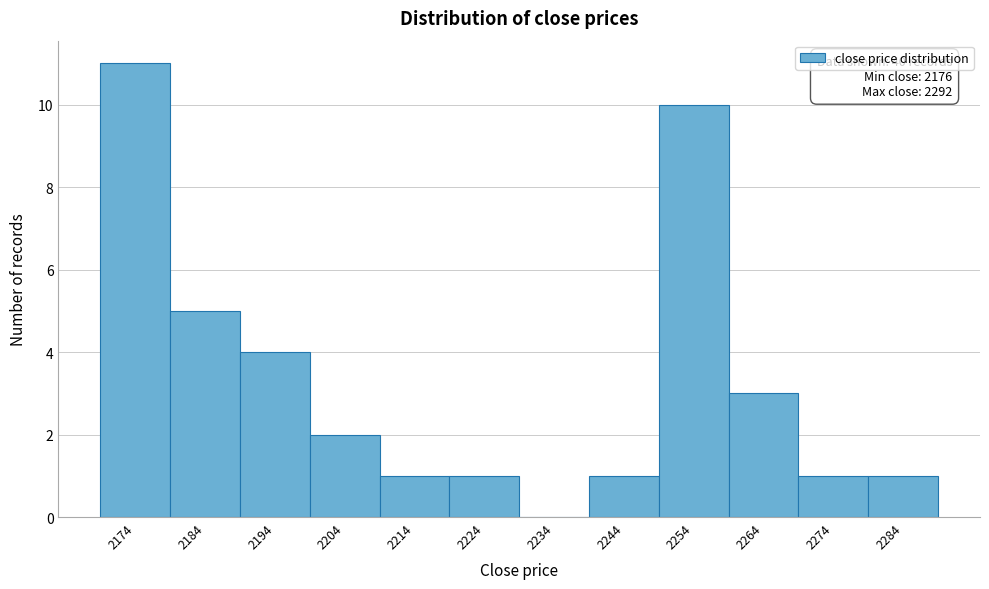

Reading left to right, transcribe all the data shown in this chart.

2174=11	2184=5	2194=4	2204=2	2214=1	2224=1	2234=0	2244=1	2254=10	2264=3	2274=1	2284=1